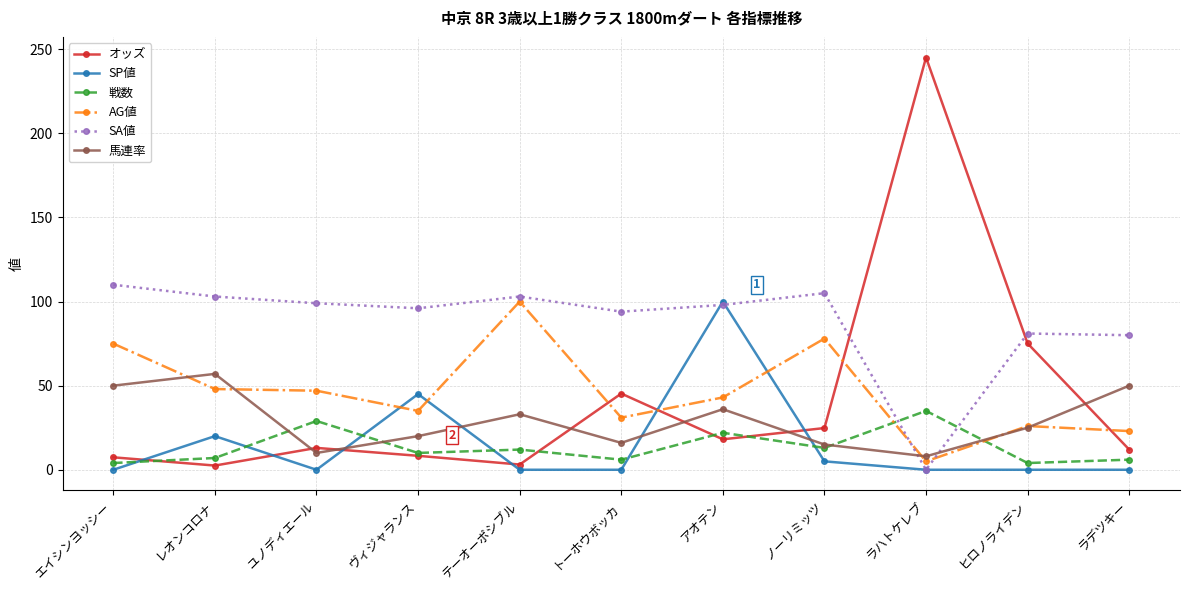

True or false: 馬連率 has more than 2 interior local peaks.

True